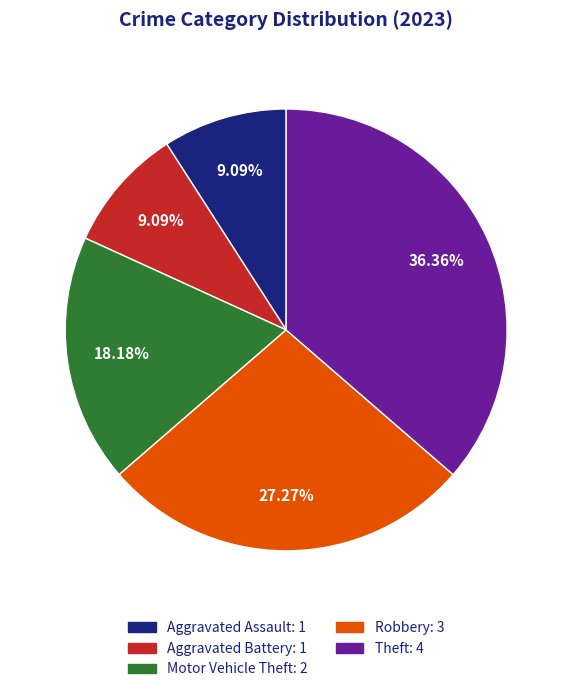

Count the number of slices in the pie.

5